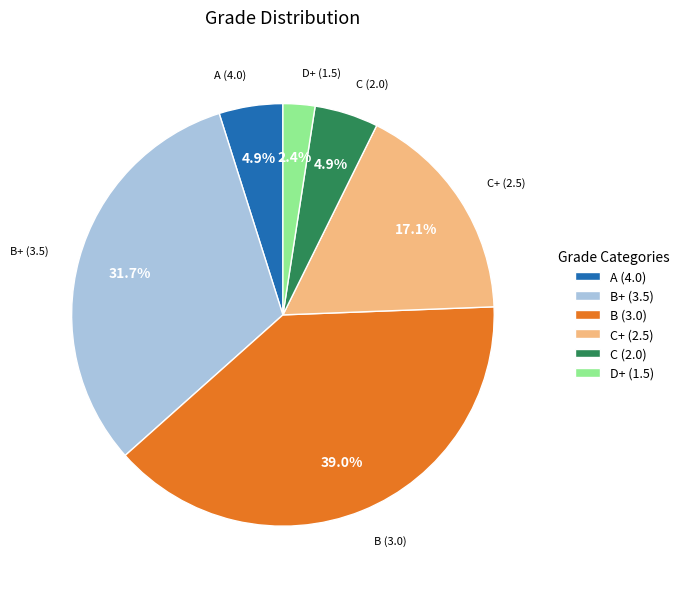

Which has a higher value, C (2.0) or C+ (2.5)?

C+ (2.5)